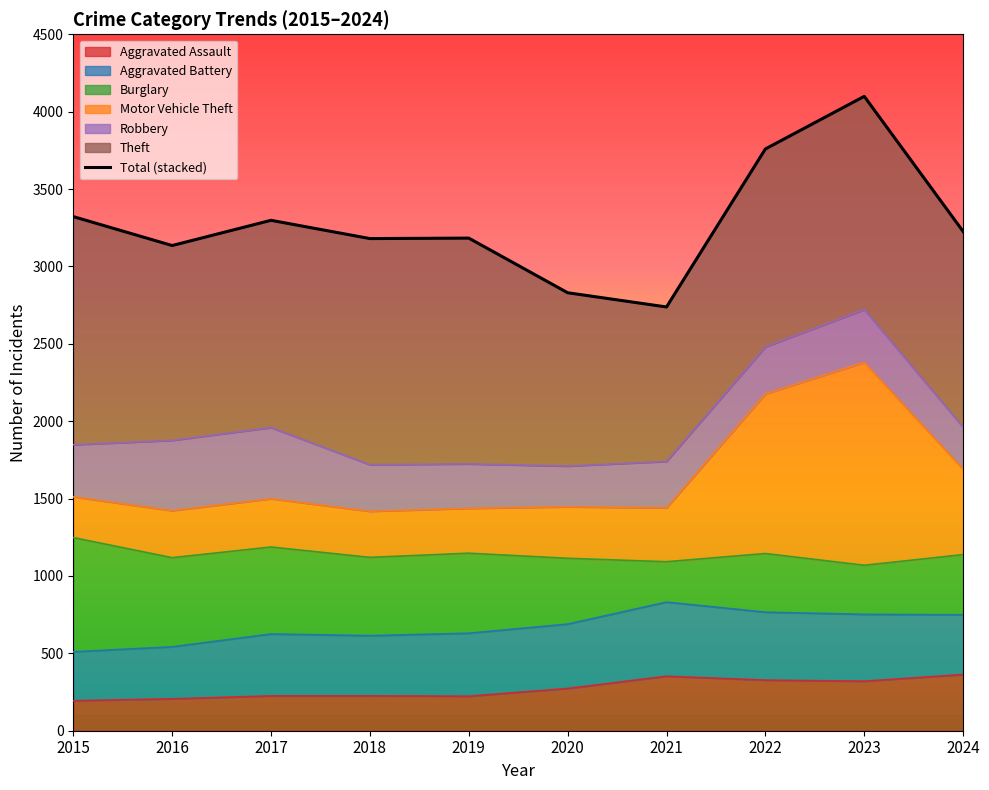

What is the change in value from 2016 to 2023?

+964